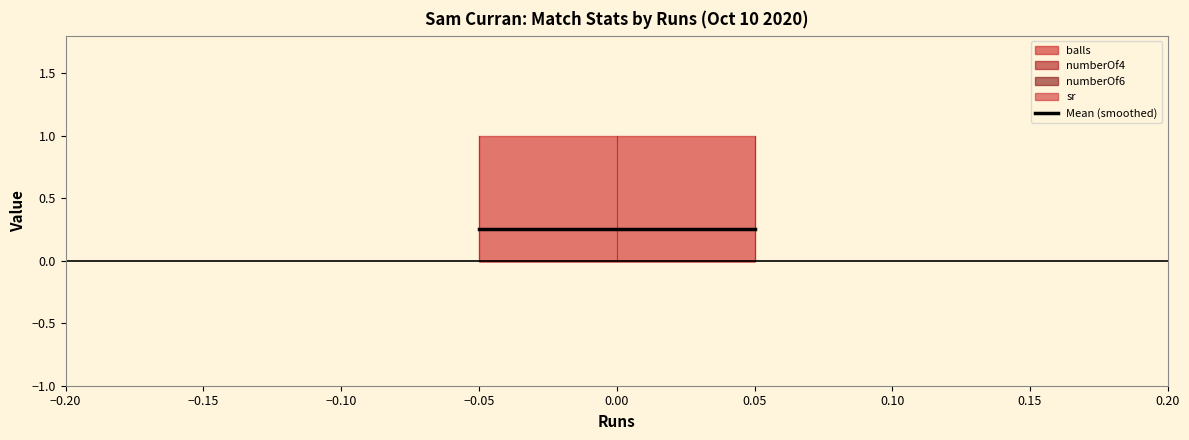

Rank the series at 0 from highest to lowest value.

balls, numberOf4, numberOf6, sr